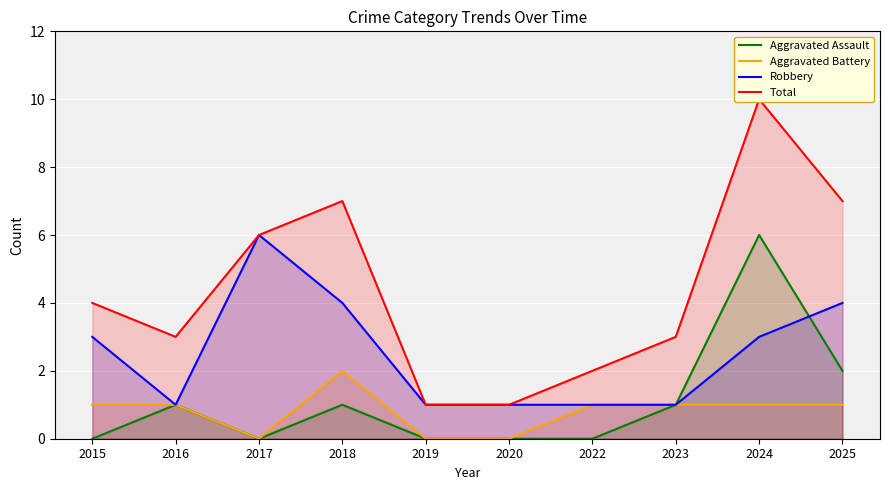

True or false: Total has a value of 7 at 2018.

True